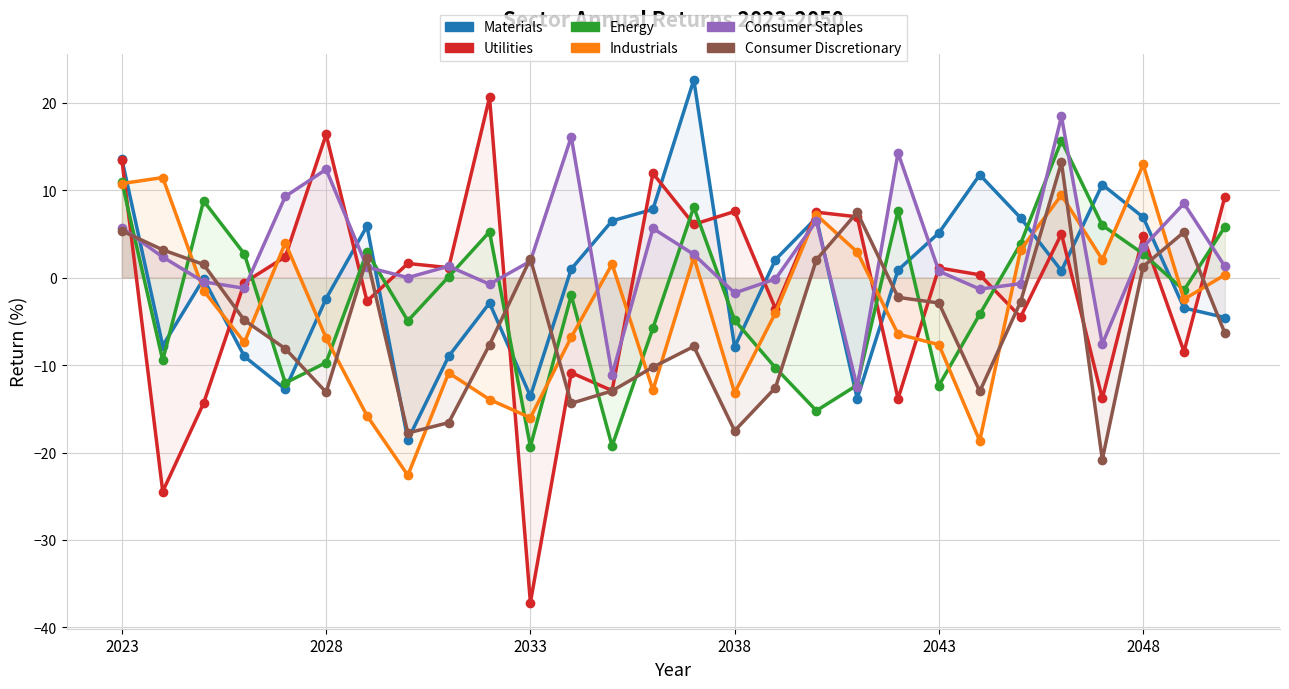

True or false: Industrials and Materials intersect in this chart.

True